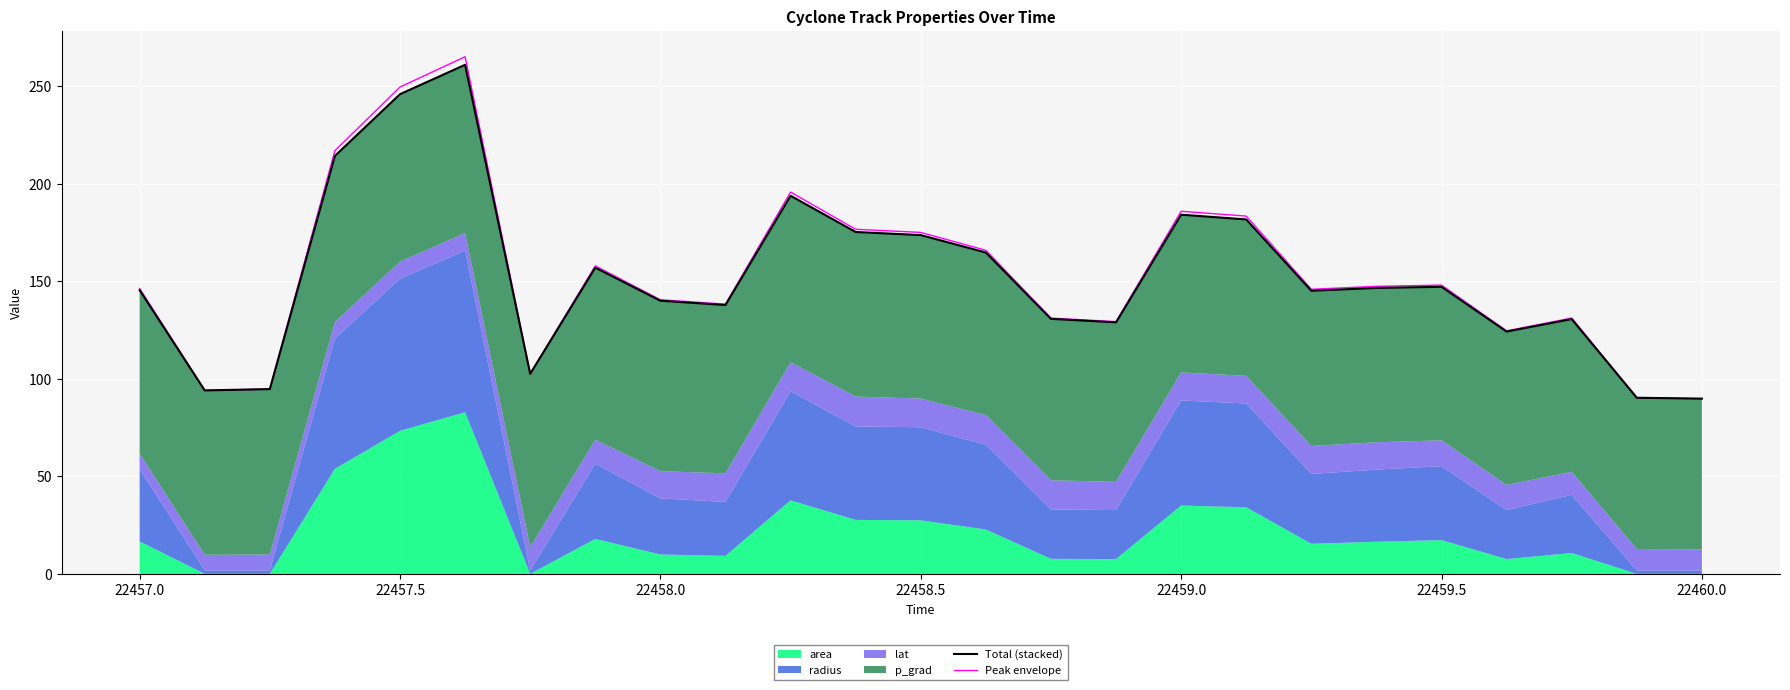

True or false: Peak envelope has a value of 58.4 at 22458.5.

False